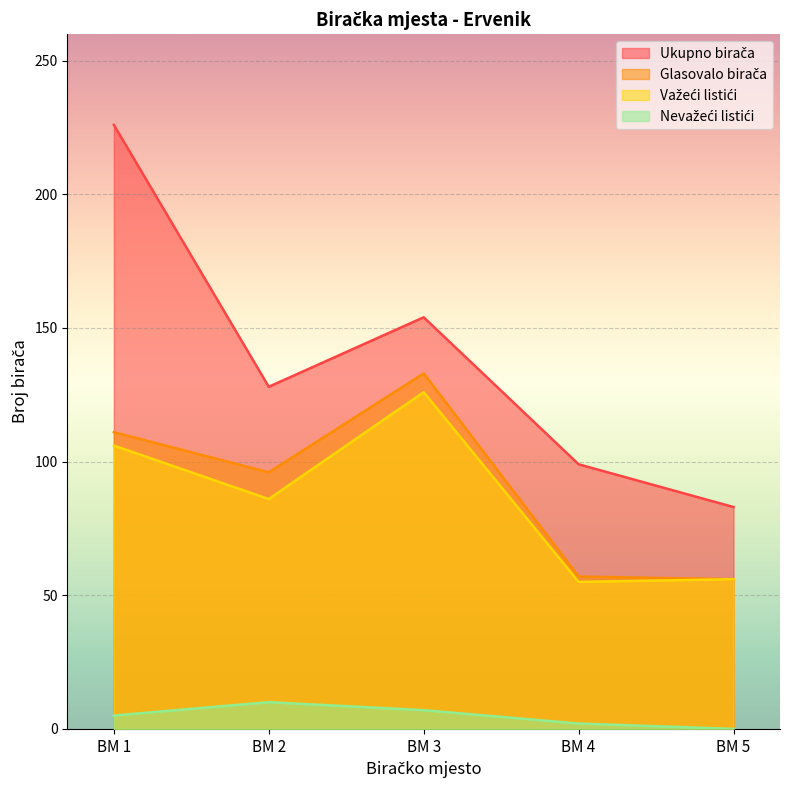

Which label corresponds to the smallest value in the chart?

BM 5